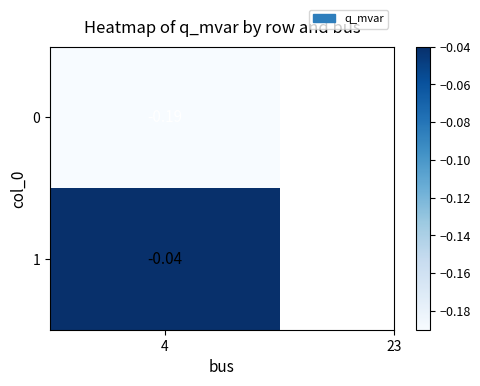

True or false: the data shows -0.0 at 1.

True